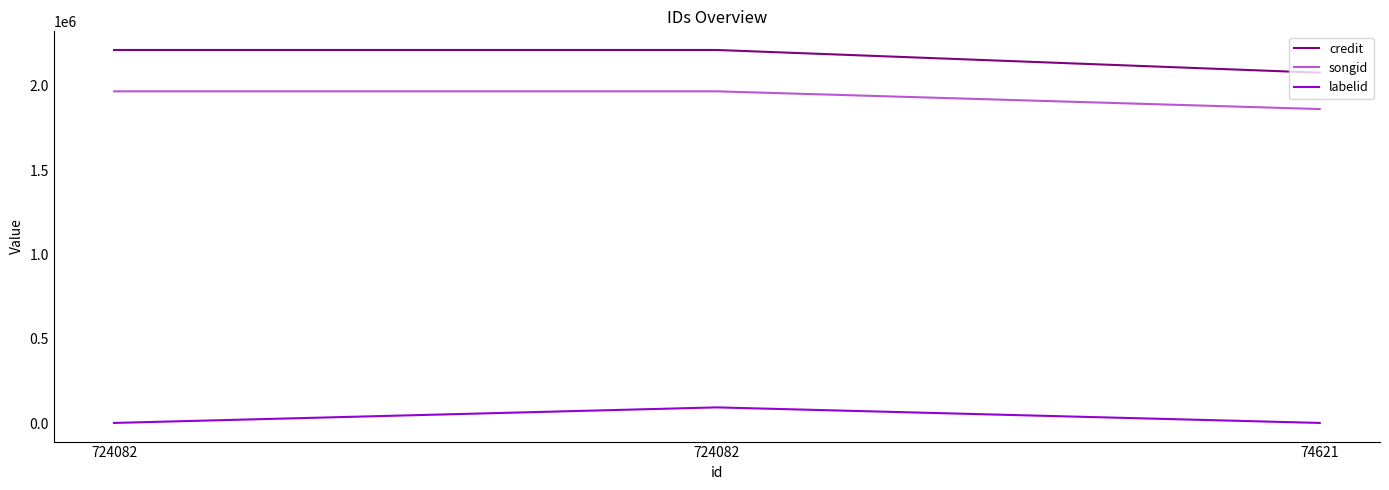

What is the value of the credit point at the 1st from the left?

2212071